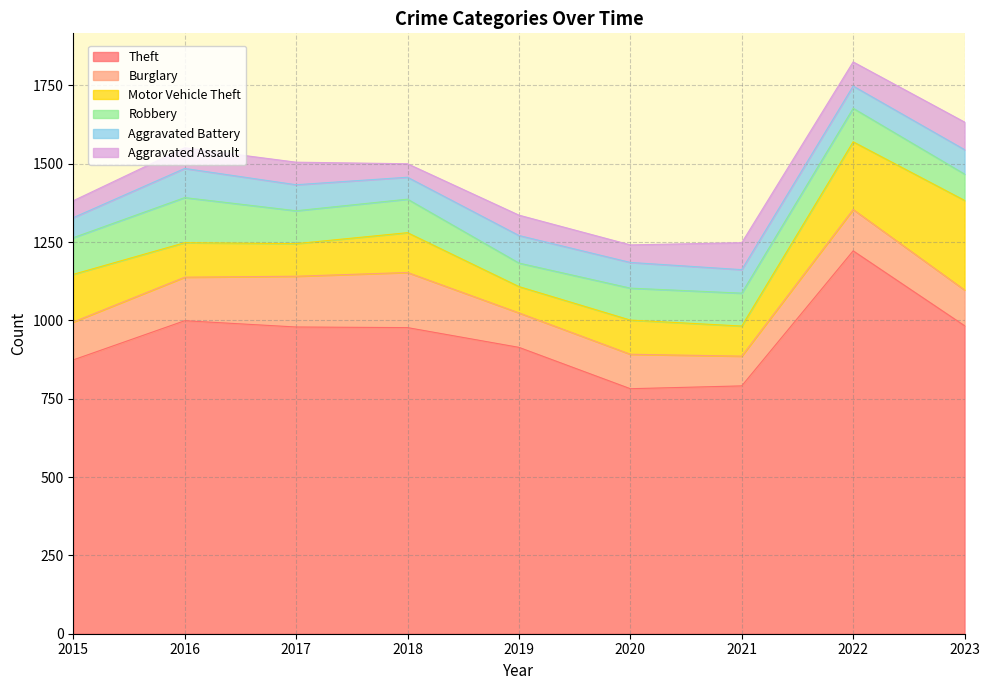

What are all the series names shown in the legend?

Theft, Burglary, Motor Vehicle Theft, Robbery, Aggravated Battery, Aggravated Assault